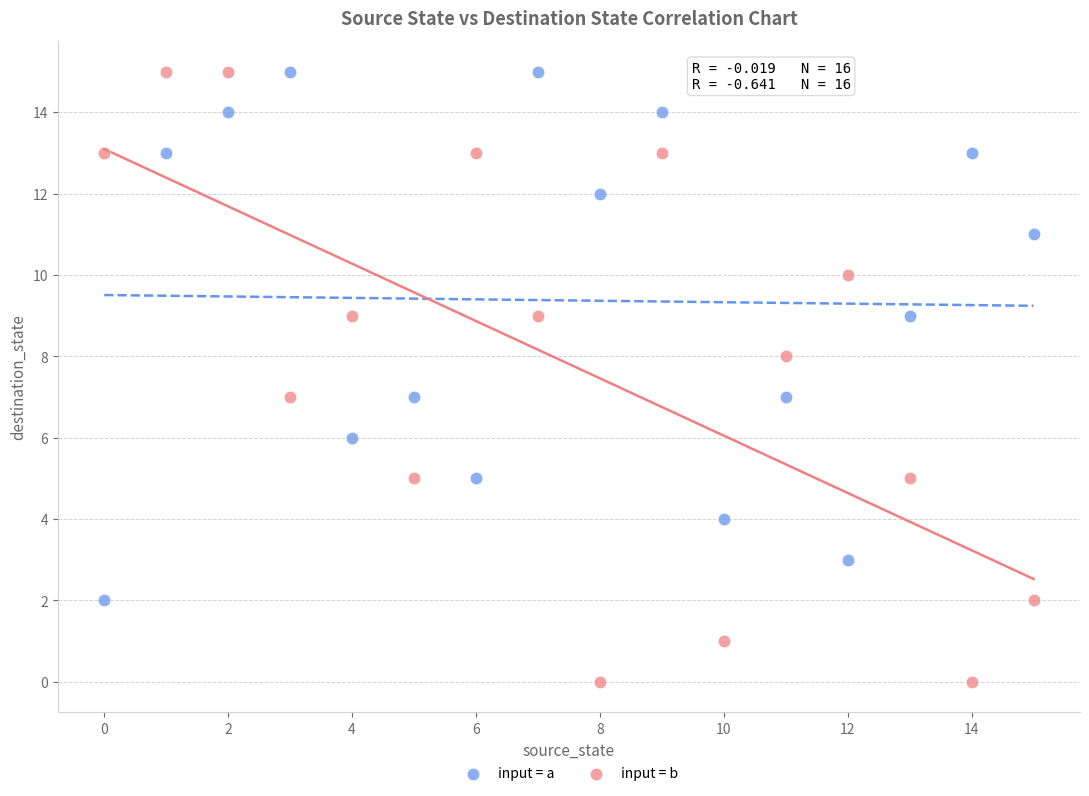

Across all data points, what is the range of Y values (max minus min)?

15